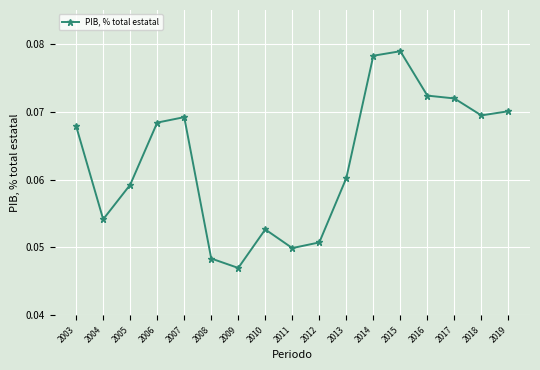

Where is the first local minimum?

2004